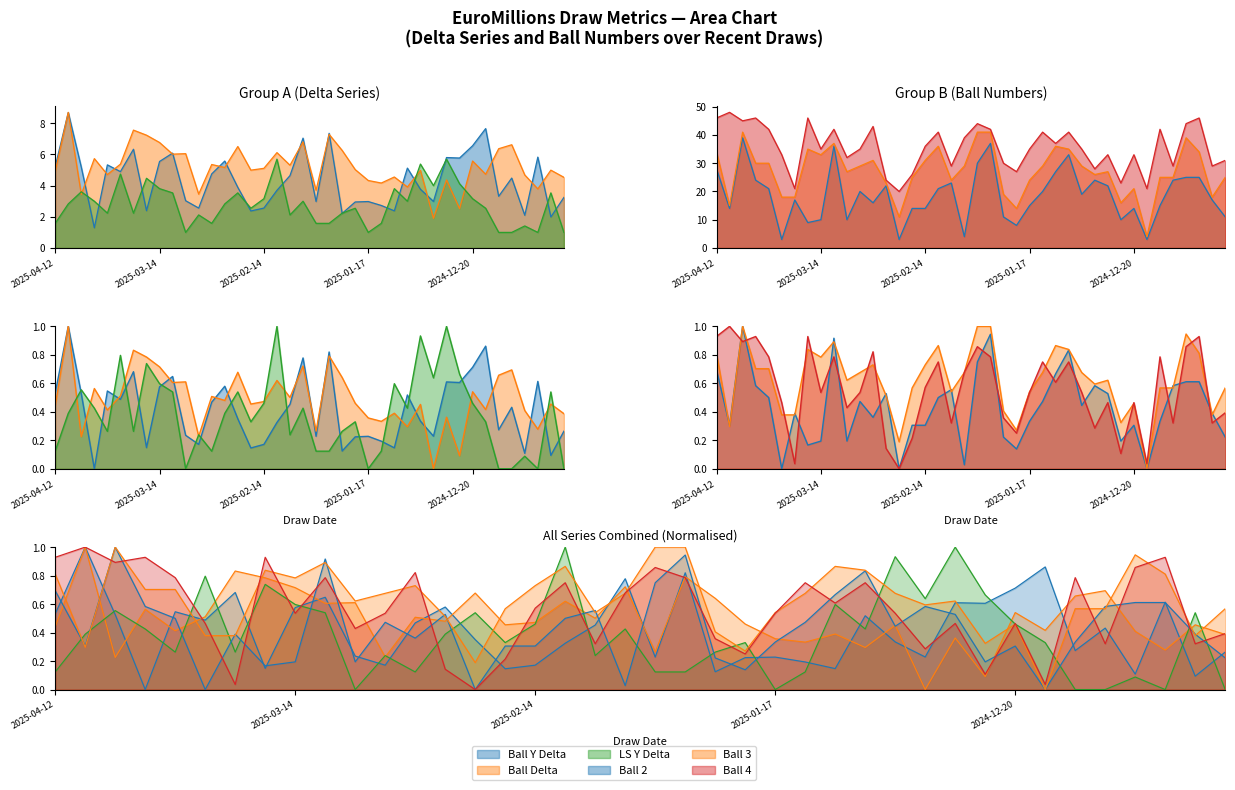

What is the average value of the Ball 2 series?

18.4